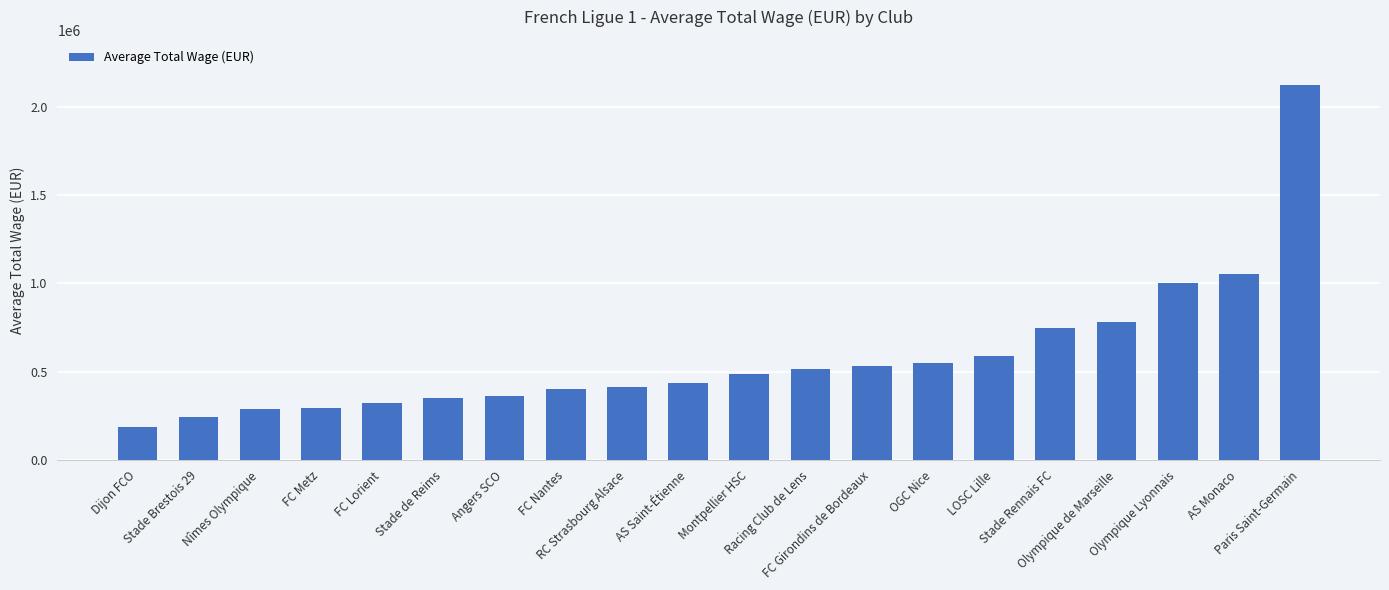

What is the maximum value shown in the chart?

2125550